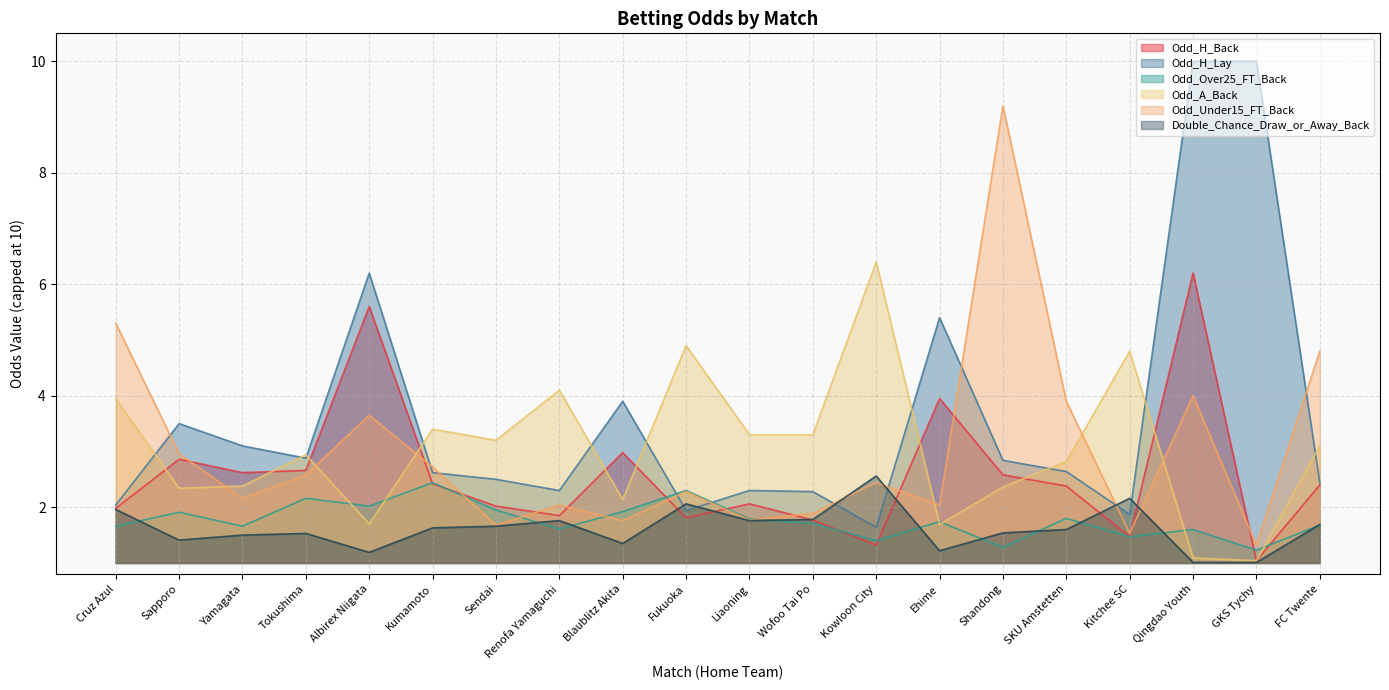

What is the spread (max minus min) of values at Kitchee SC?

3.3